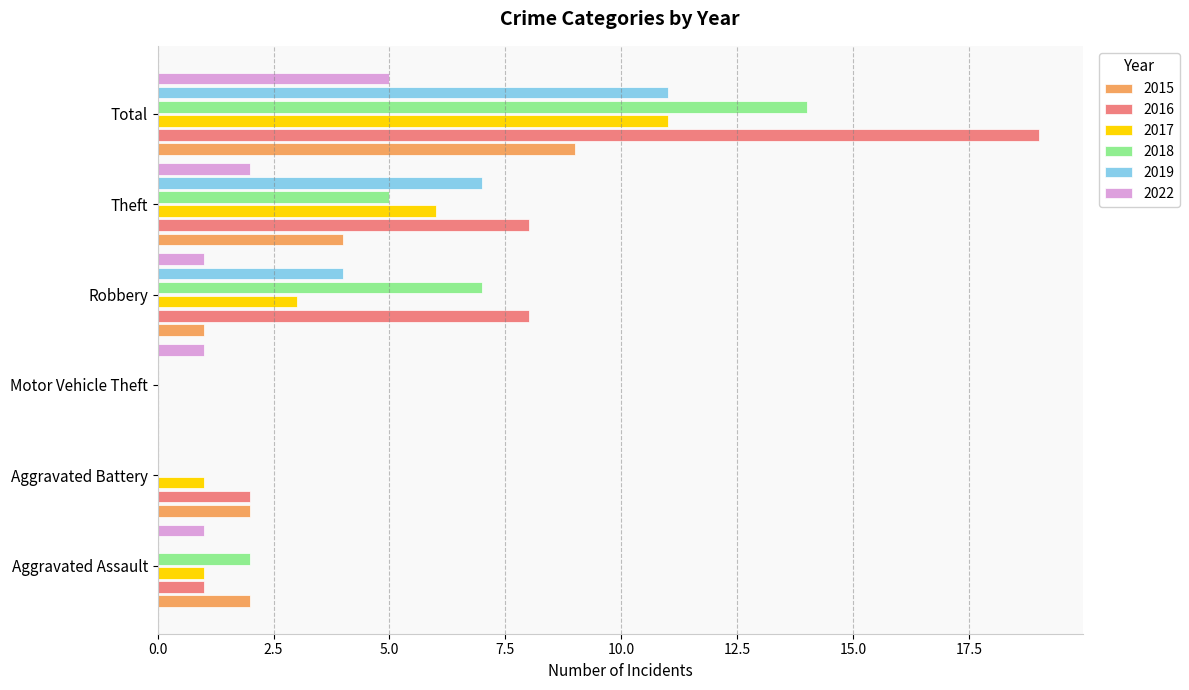

Is it true that 2022 equals 1 at Motor Vehicle Theft?

True